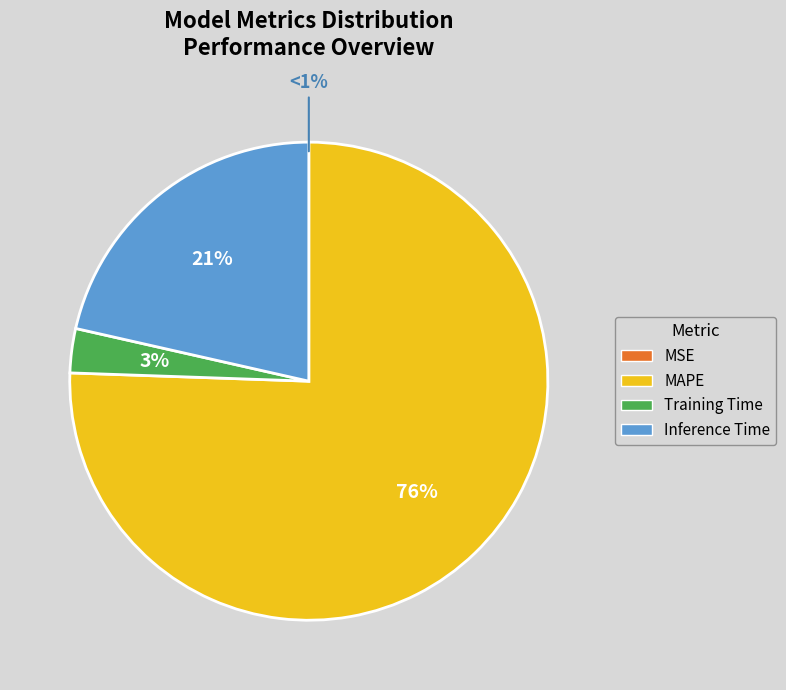

How many segments does this pie chart have?

4